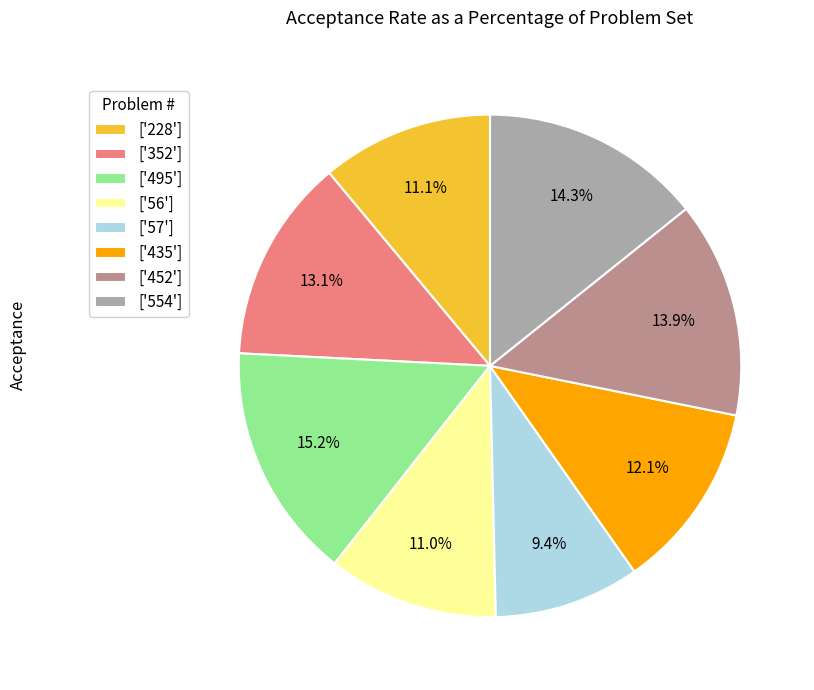

Is there any slice that represents more than half of the pie?

No